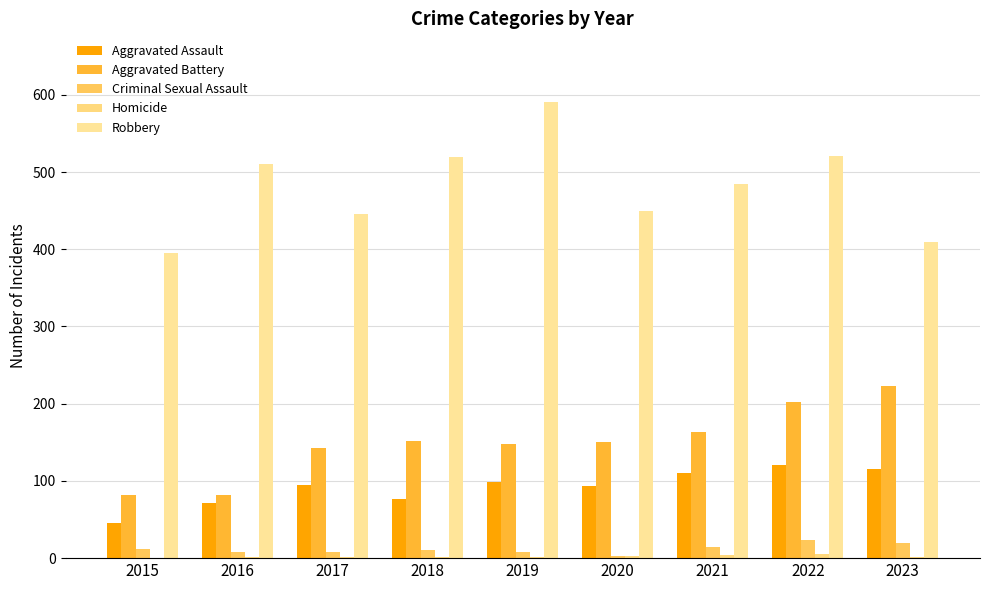

What is the sum of all Criminal Sexual Assault values?

108